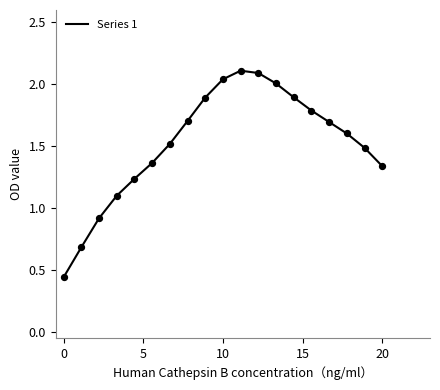

What is the greatest value displayed?

2.1